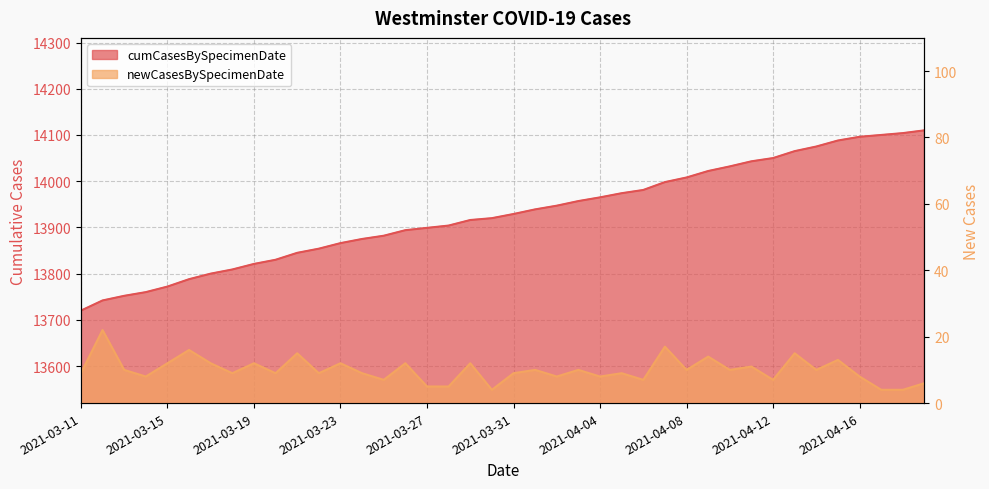

List the series in order of their overall mean, highest first.

cumCasesBySpecimenDate, newCasesBySpecimenDate